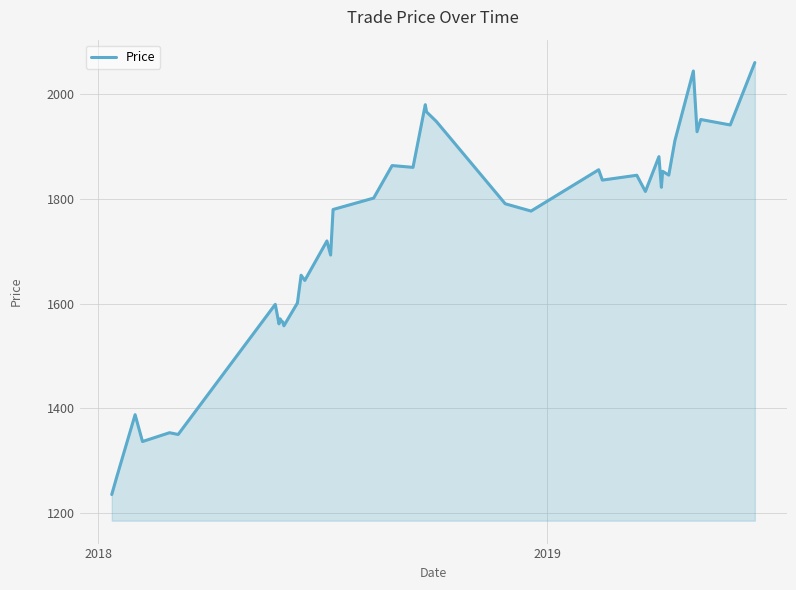

What is the smallest value displayed?

1234.7